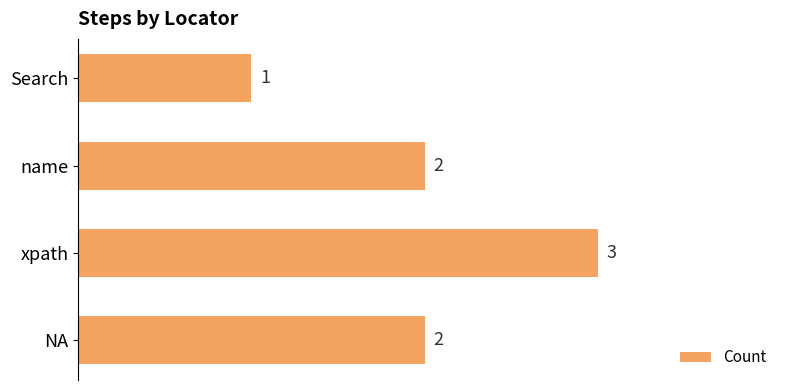

What is the sum of the values at NA and xpath?

5